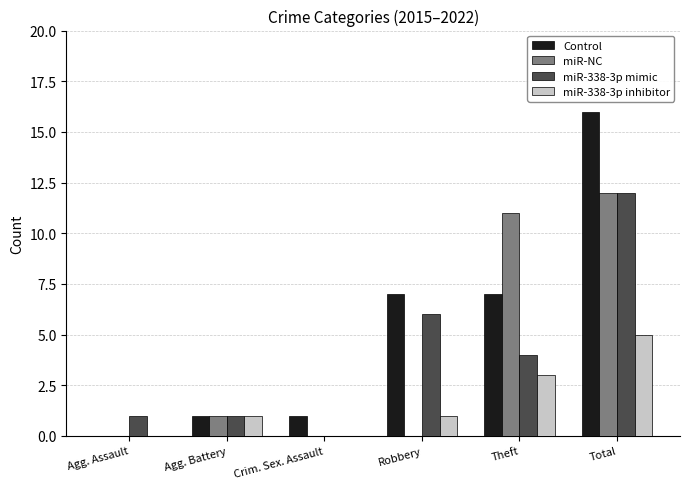

What is the highest value of the miR-338-3p mimic series?

12